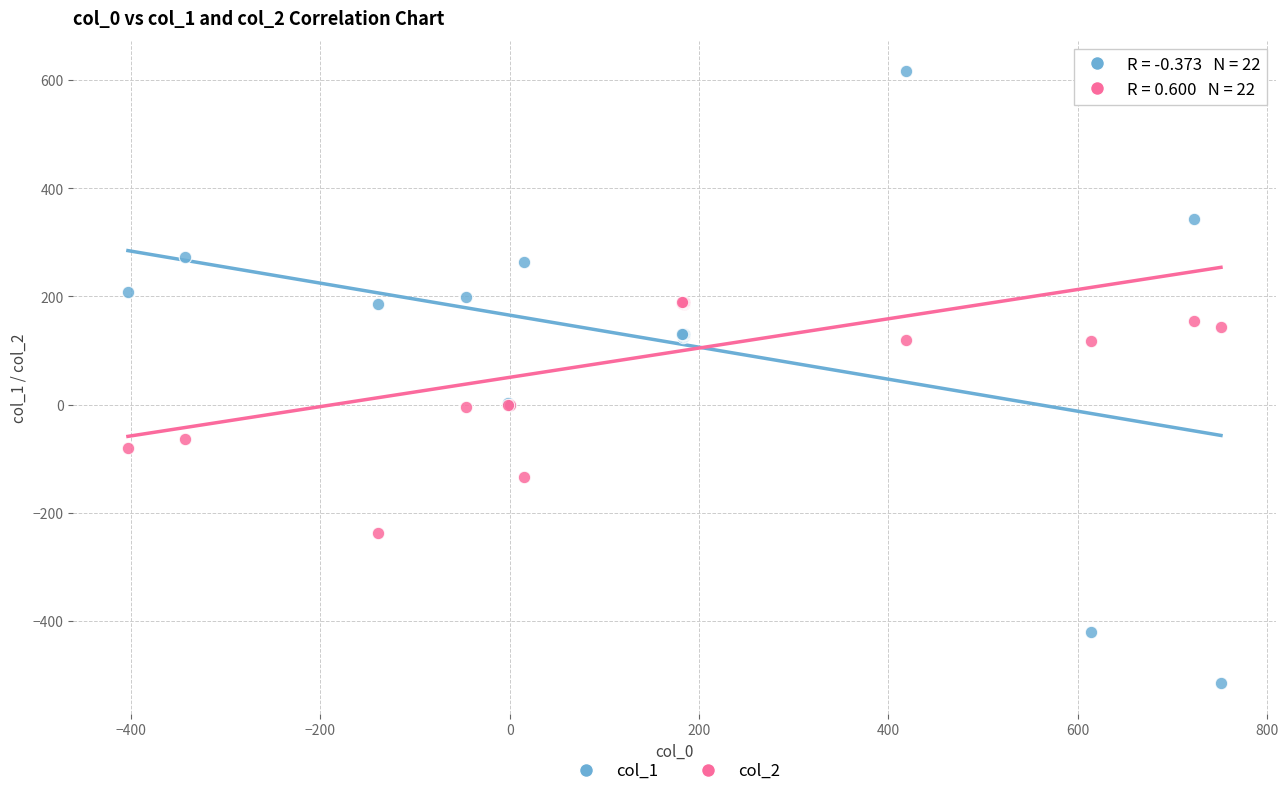

Which series has the largest Y range (max minus min)?

col_1